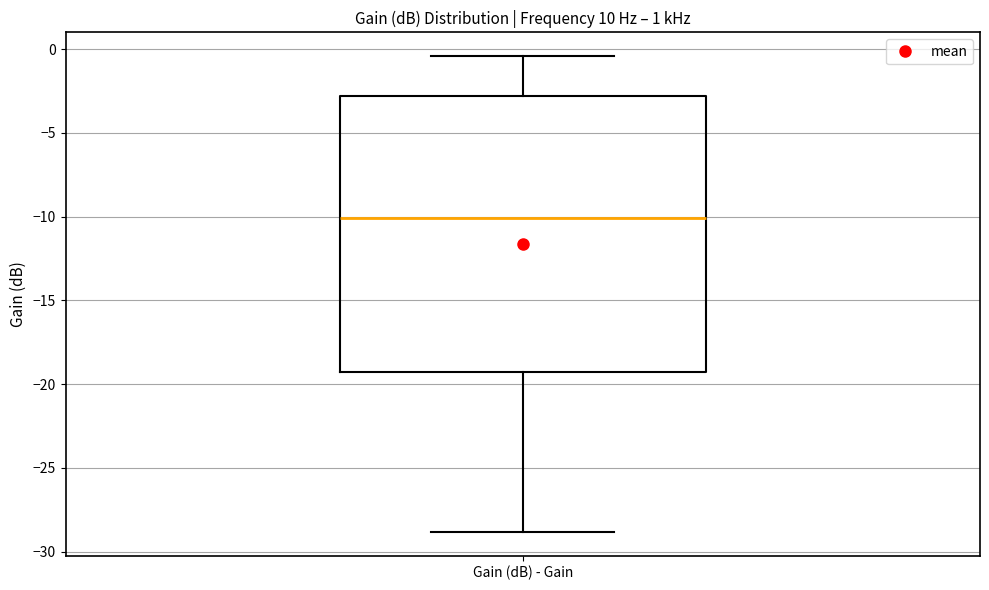

Read this box plot against the y-axis: the position of the median line, the range covered by the box, and the ends of both whiskers. The values are not printed on the chart, so give them approximately, as read against the axis.

median -10.0, box -19.5 to -3.0, whiskers -29.0 to -0.5